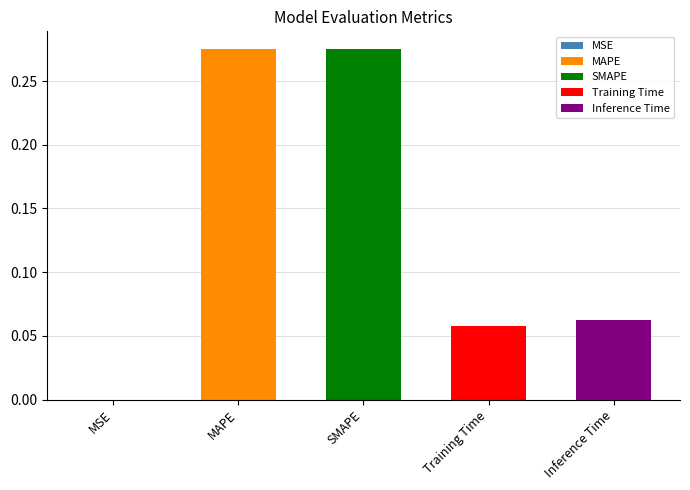

What value does the data have at Training Time?

0.1